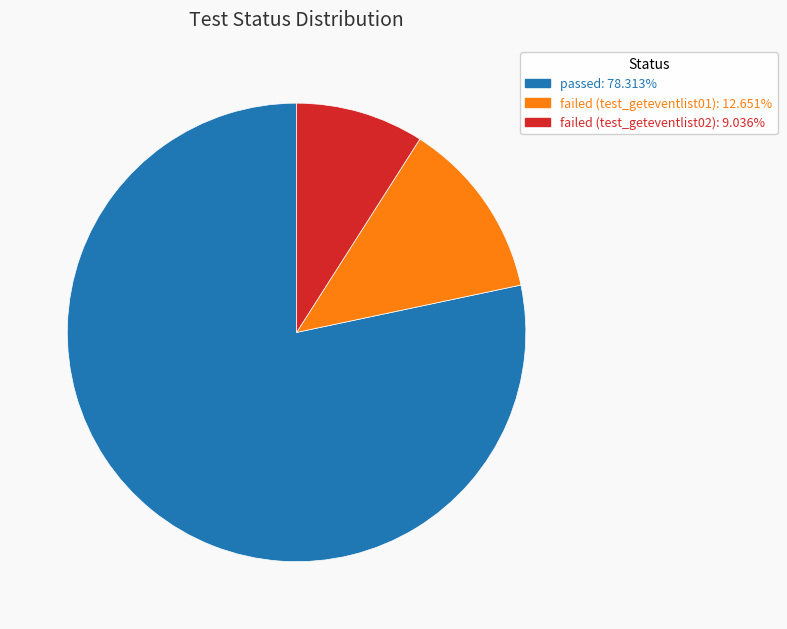

Rank the categories by value from highest to lowest.

passed, failed (test_geteventlist01), failed (test_geteventlist02)